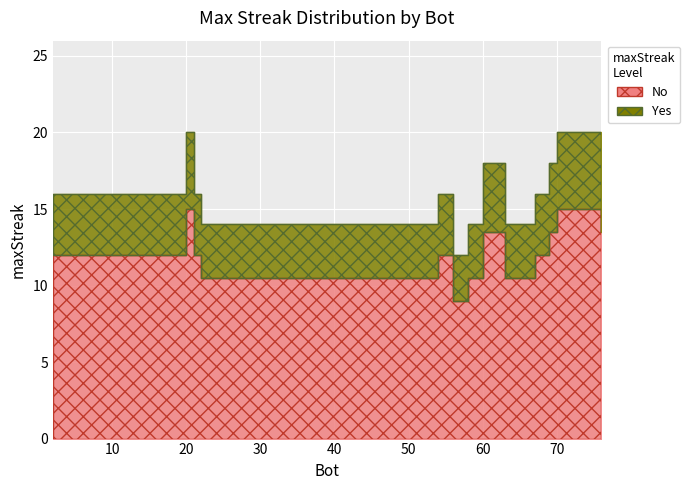

Reading right to left, extract all data points from this chart.

18	20	18	16	14	18	14	12	16	14	14	16	20	16	16	16	16	16	16	16